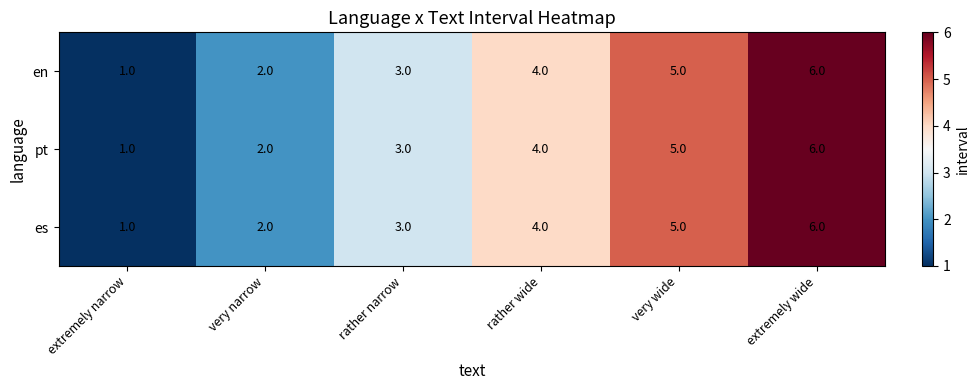

Is the value of es at rather wide greater than the value of pt at very narrow?

Yes